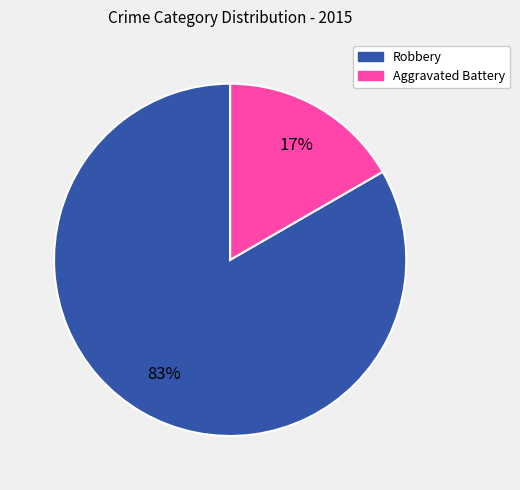

Combined, do Aggravated Battery and Robbery account for over 50%?

Yes